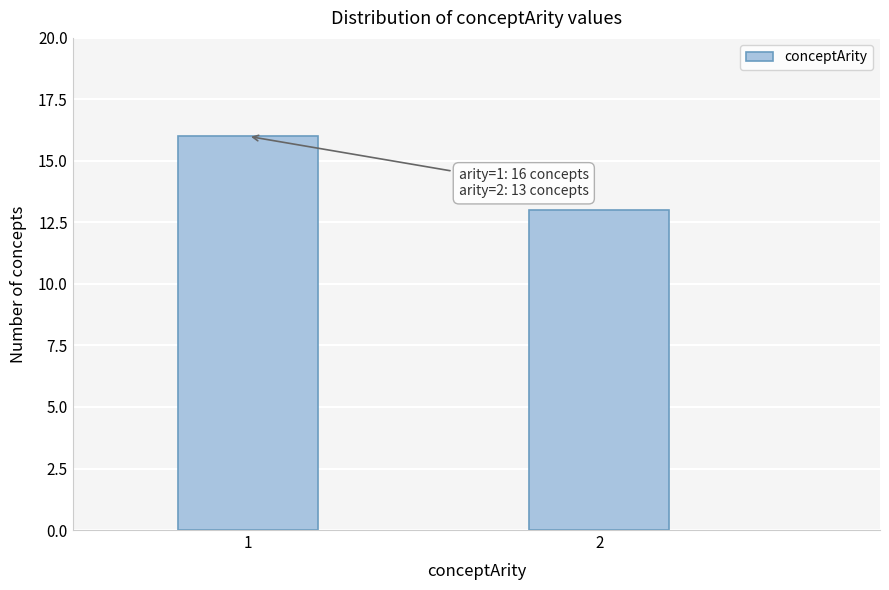

Reading left to right, list all the values displayed in this chart.

16	13